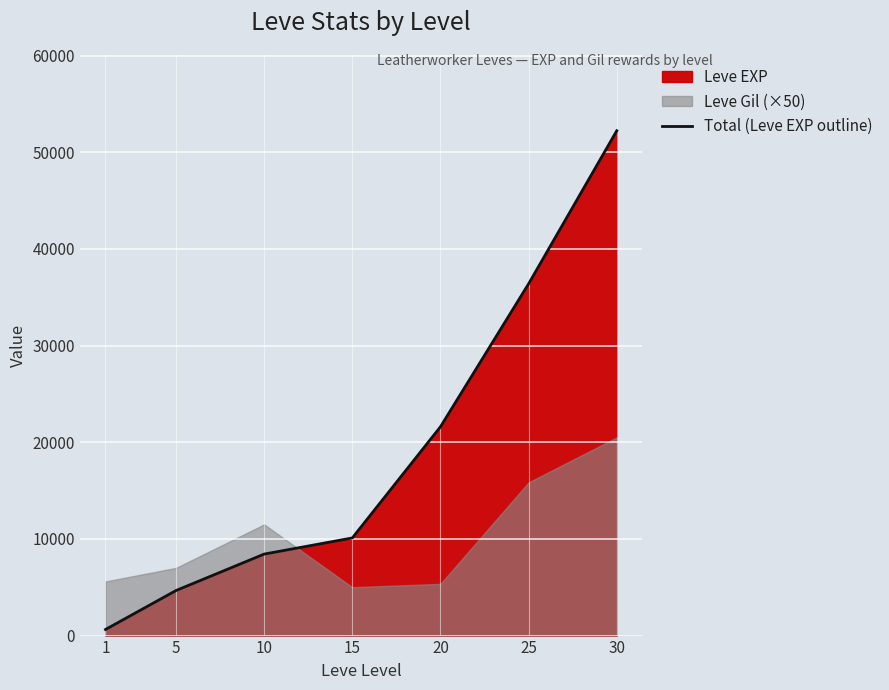

What is the difference between the maximum and second lowest values?

47560